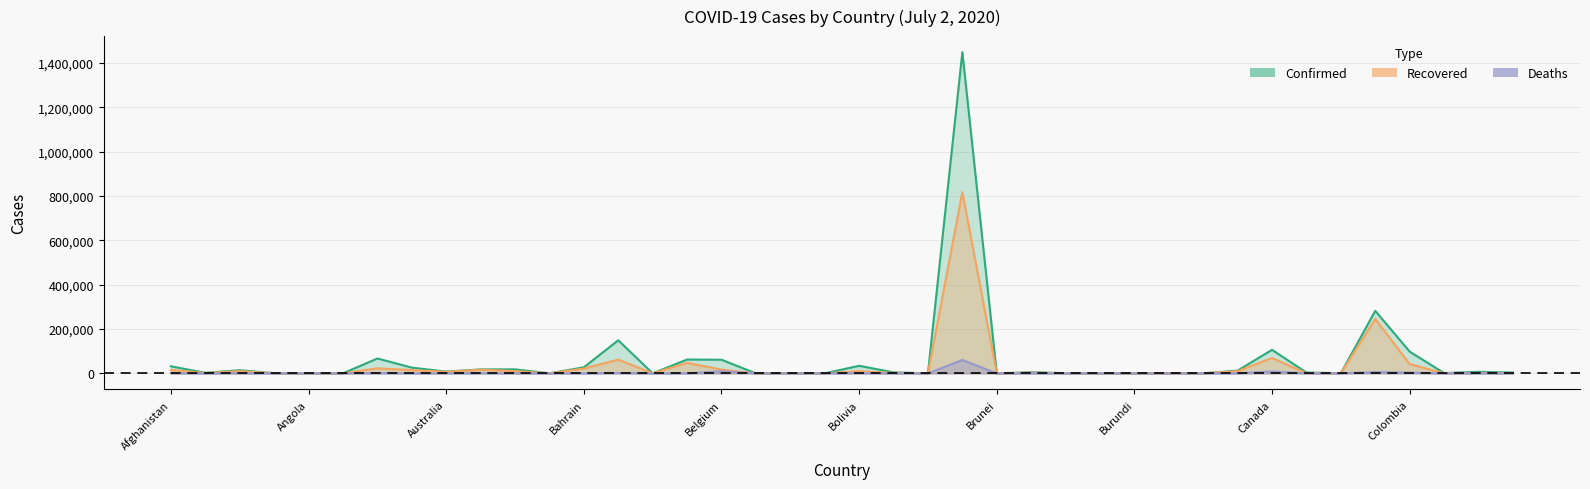

The value of Confirmed at Costa Rica is 2181. True or false?

False